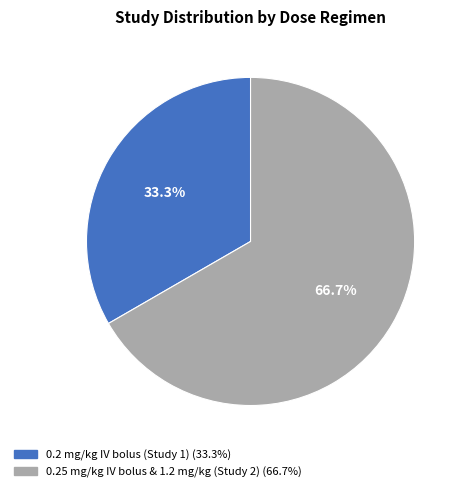

What percentage is the 0.2 mg/kg IV bolus (Study 1) slice, to the nearest percent?

33%